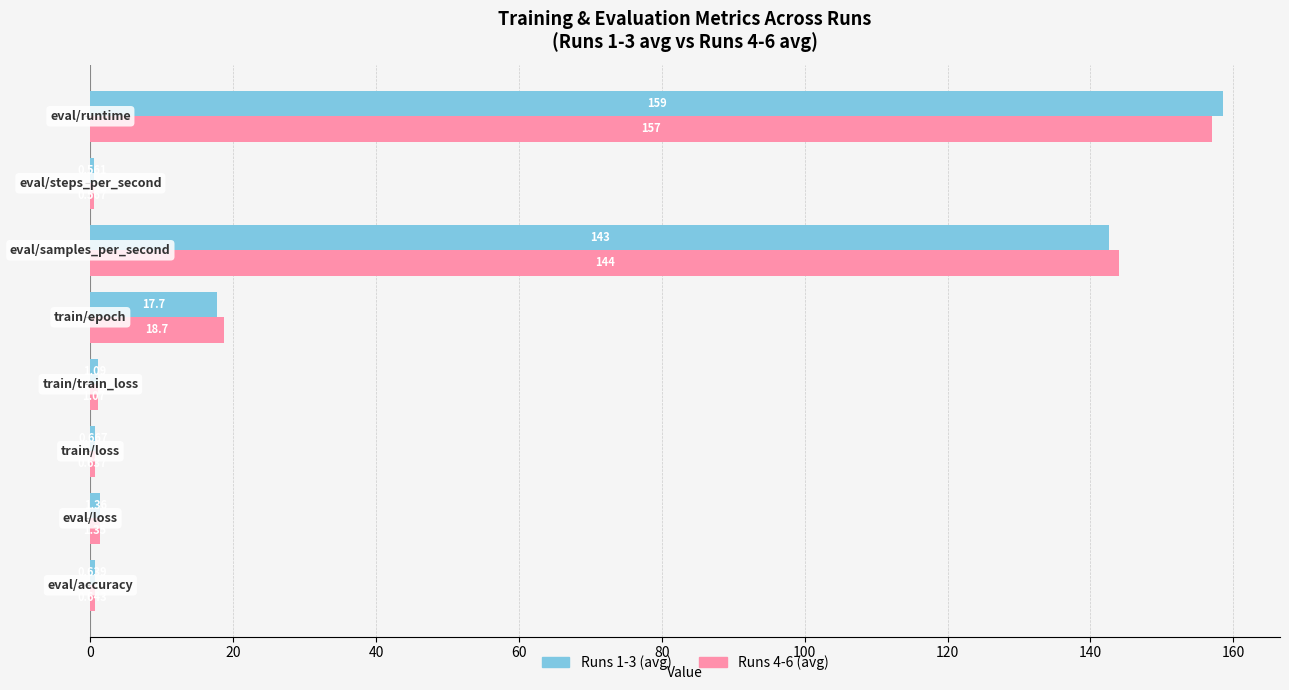

What are all the series names shown in the legend?

Runs 1-3 (avg), Runs 4-6 (avg)